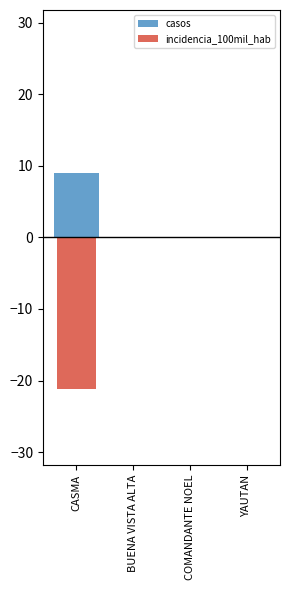

How many bars are there in total?

8